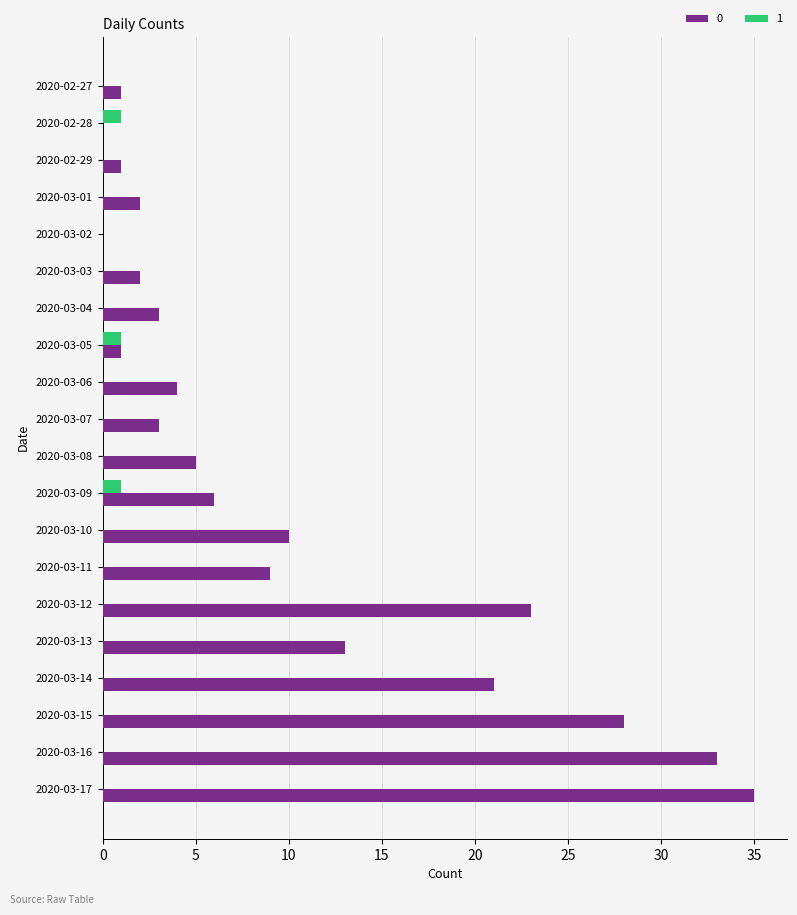

Is the value of 1 at 2020-03-03 greater than the value of 0 at 2020-02-27?

No